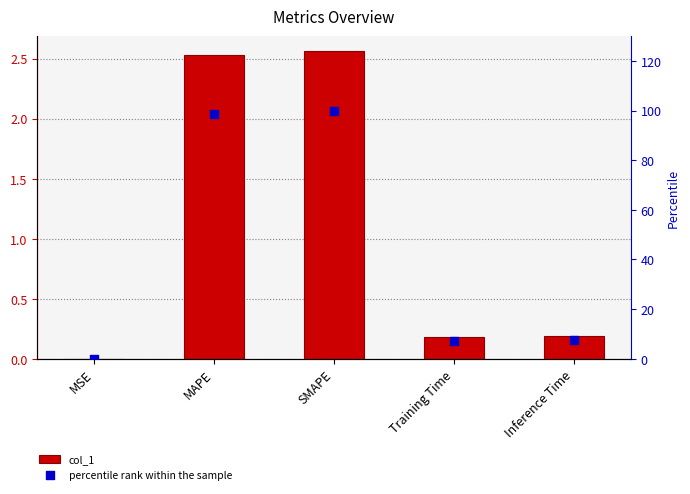

Which series contains the highest Y value?

percentile rank within the sample